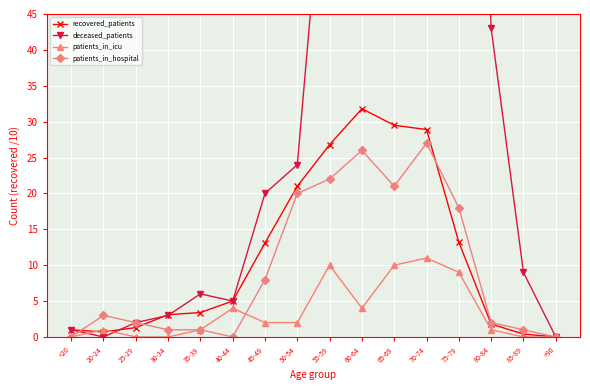

True or false: recovered_patients and patients_in_hospital intersect in this chart.

True